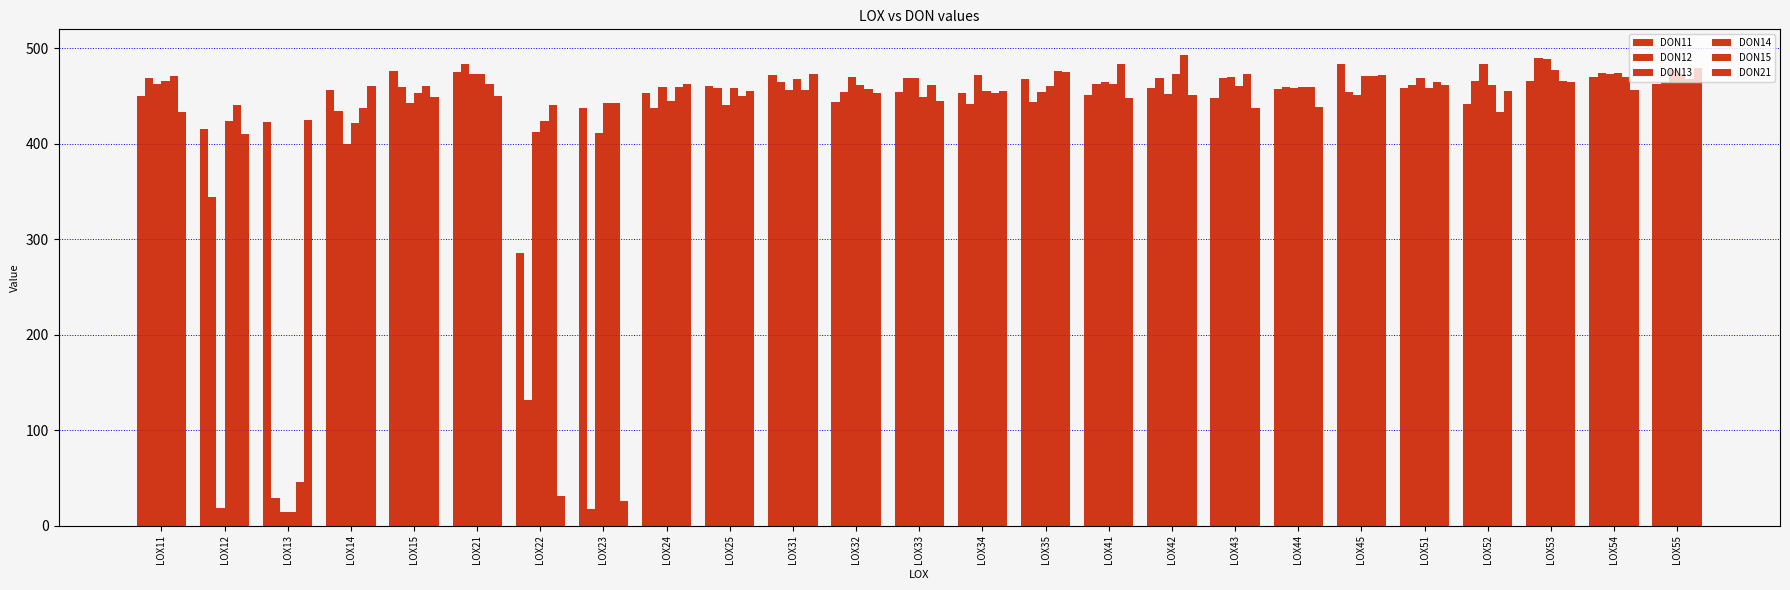

Are the bars grouped side by side (vs. stacked)?

Yes